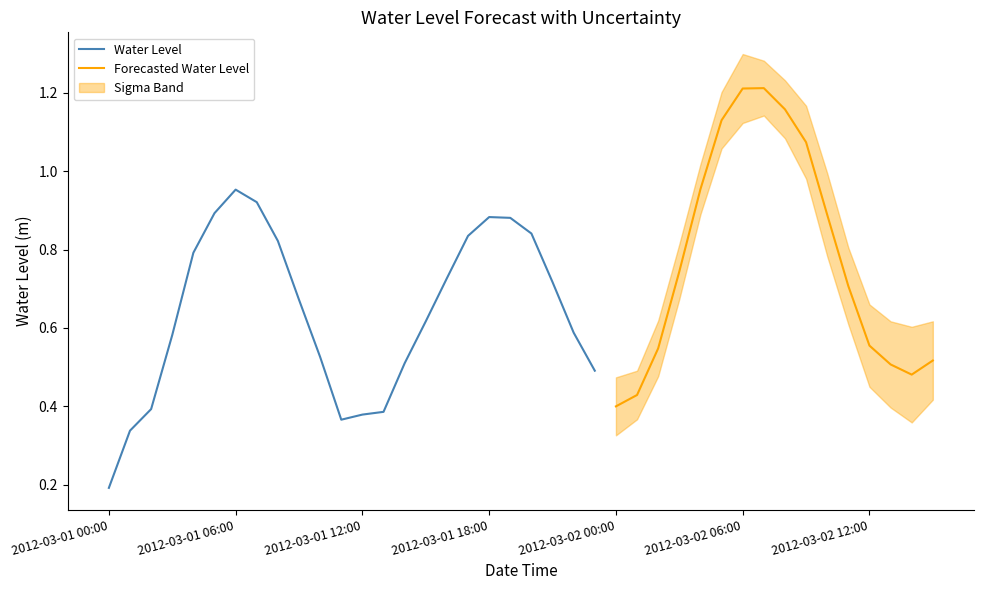

At which label is Water Level closest to 0?

2012-03-01 00:00